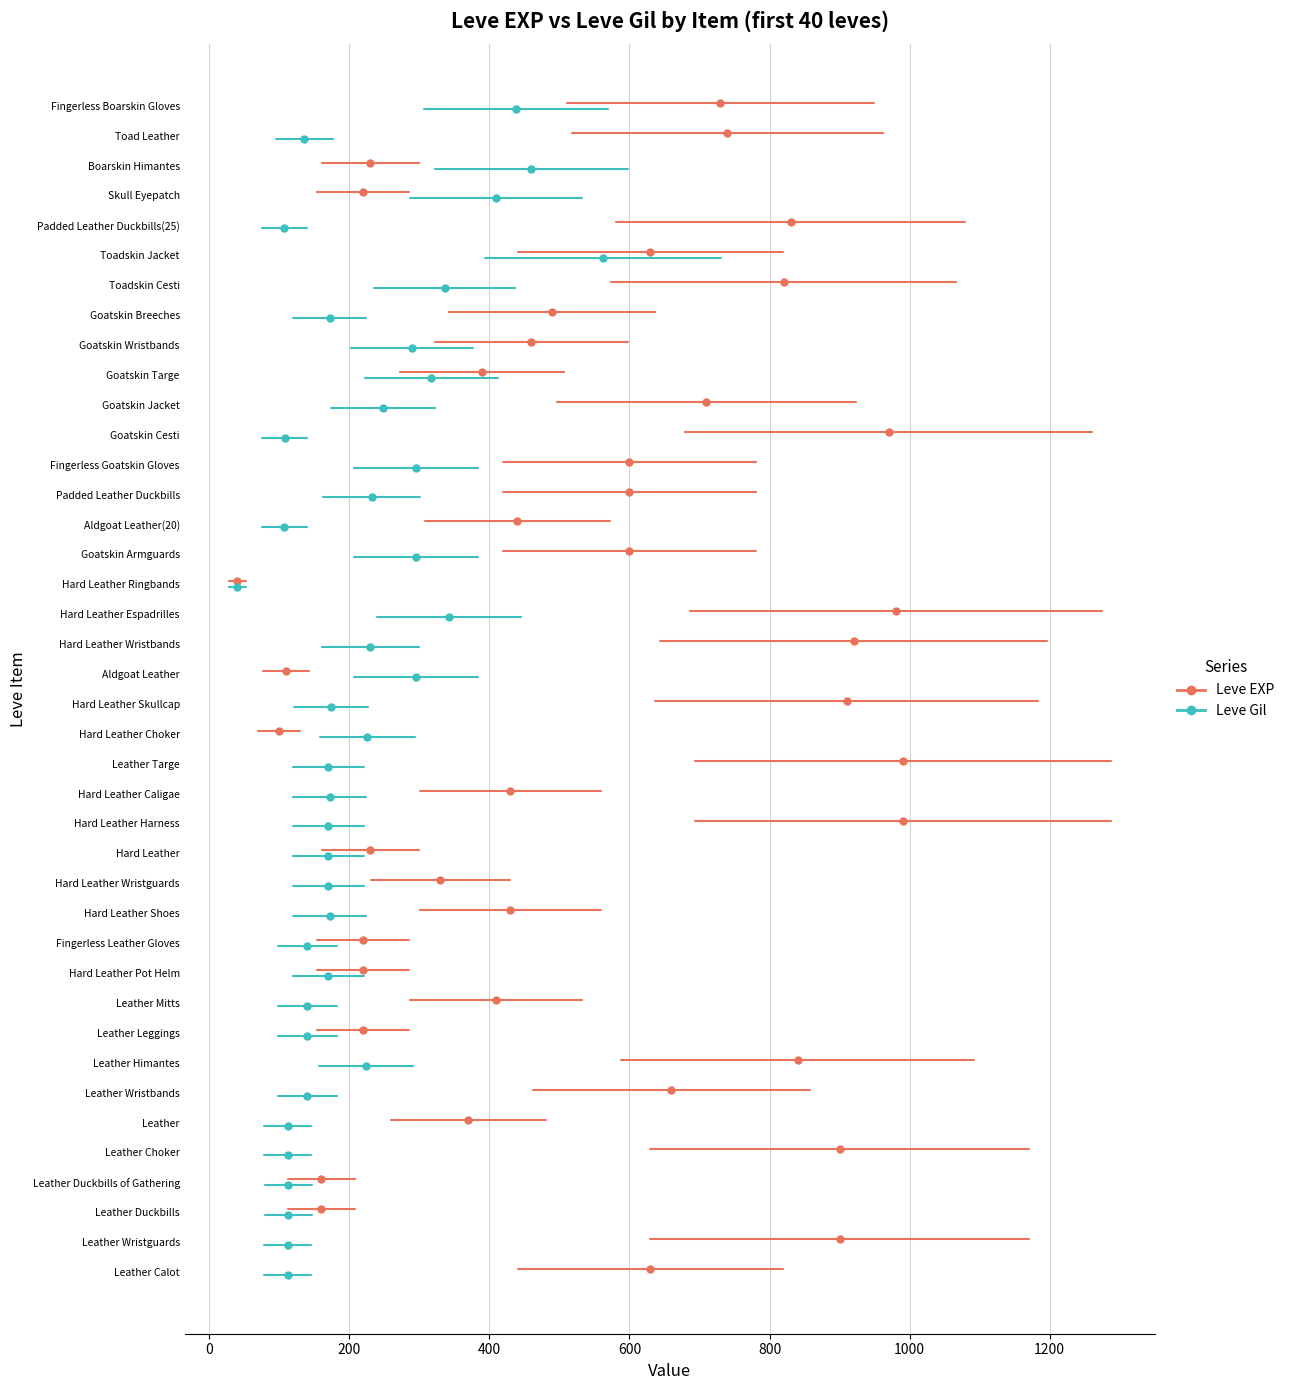

How many distinct data groups are displayed?

2